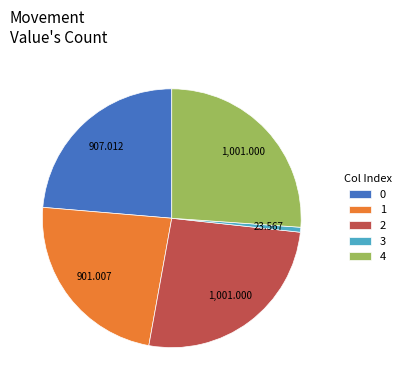

Does any single category account for the majority?

No